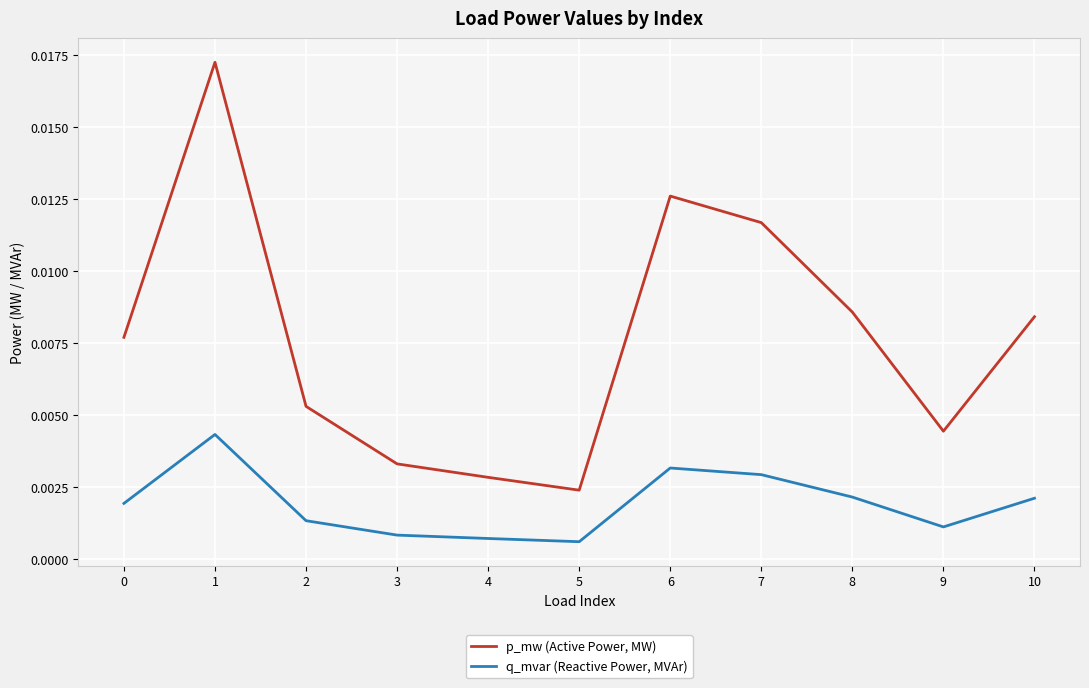

Which label corresponds to the largest value in the chart?

1